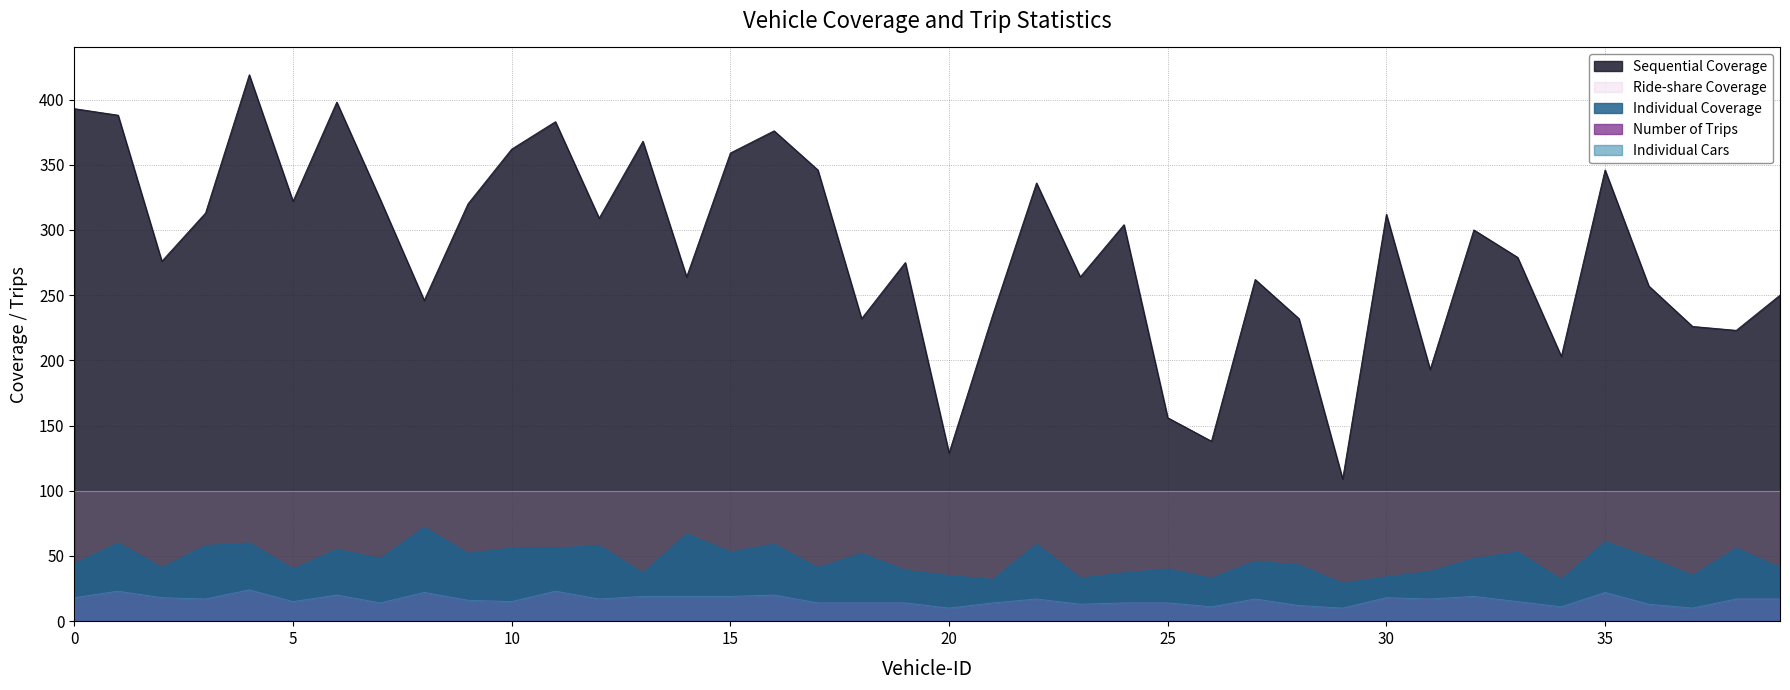

Rank the series by their maximum value, from highest to lowest.

Sequential Coverage, Individual Coverage, Number of Trips, Individual Cars